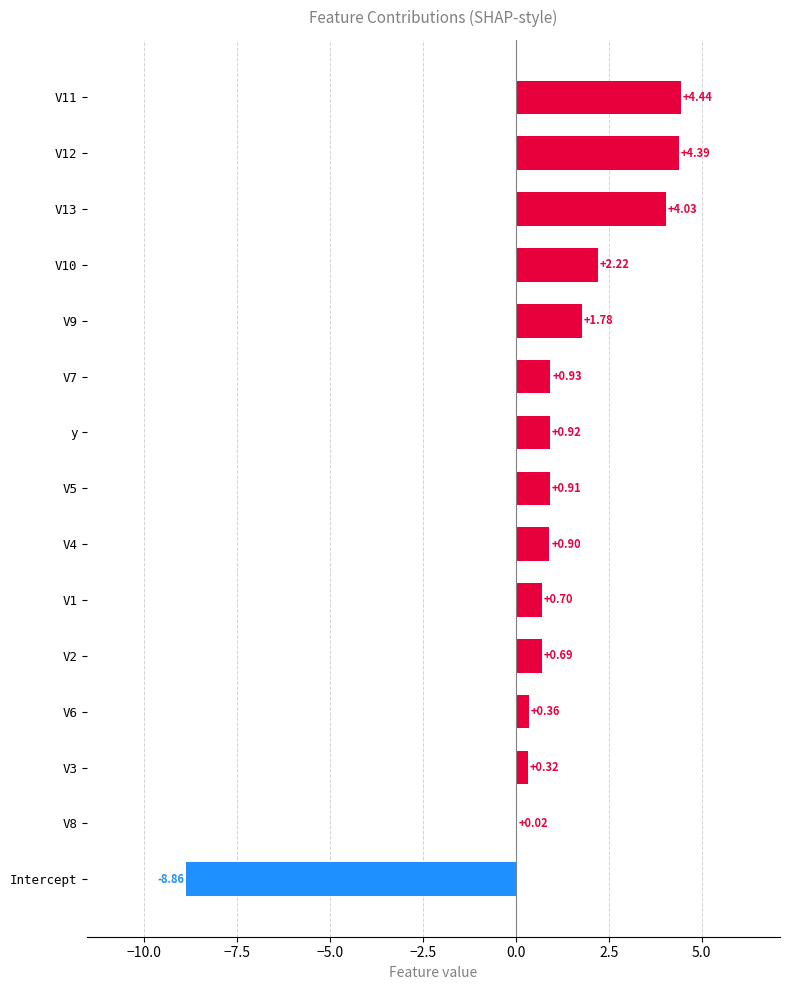

Between V5 and Intercept, which is larger?

V5